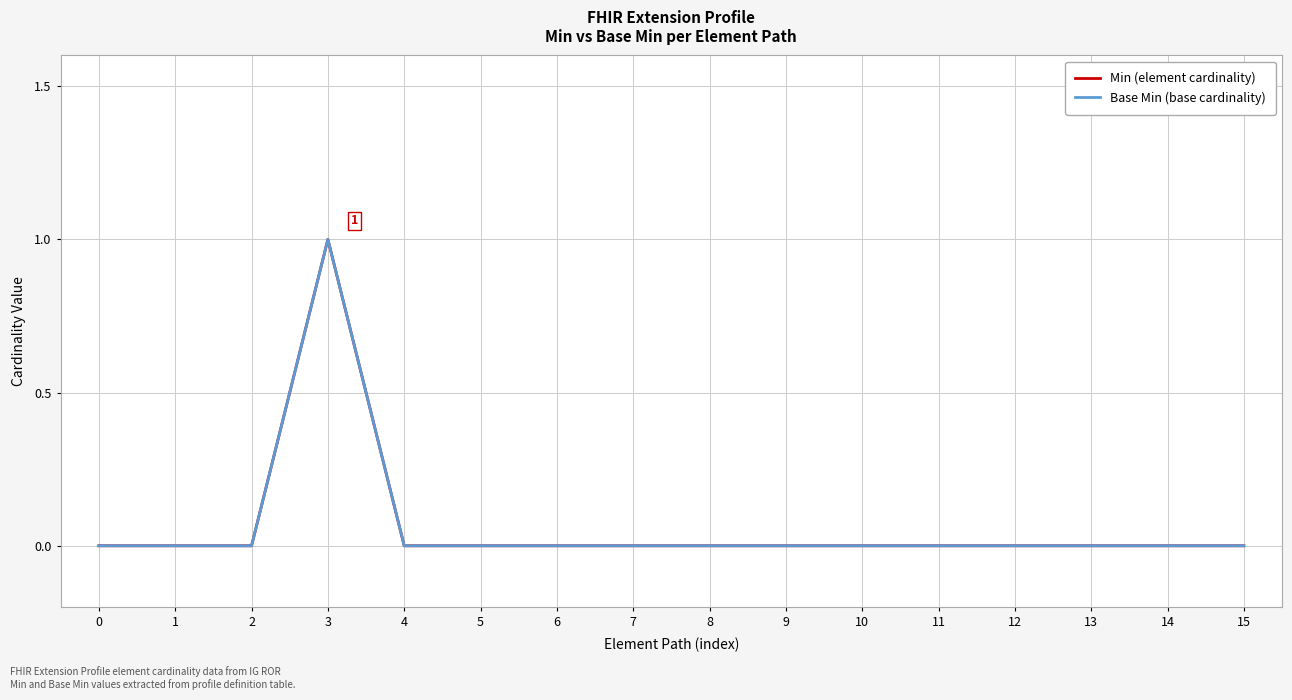

Rank the series at 3 from highest to lowest value.

Min (element cardinality), Base Min (base cardinality)